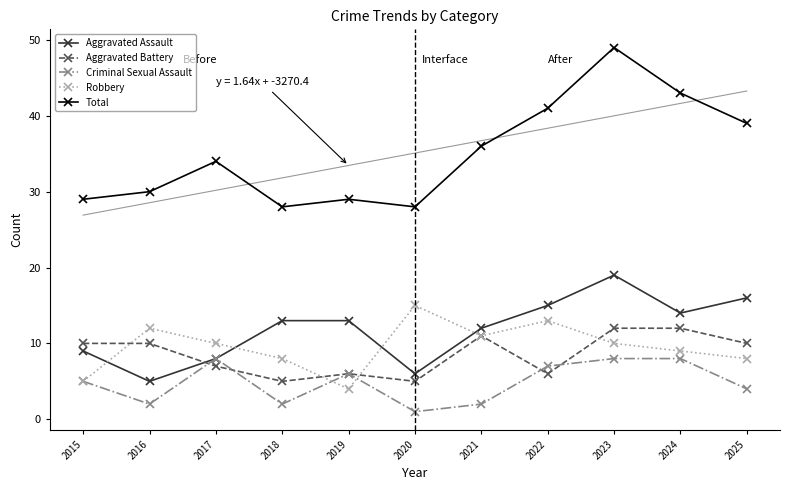

True or false: Aggravated Assault and Criminal Sexual Assault cross at least once.

False